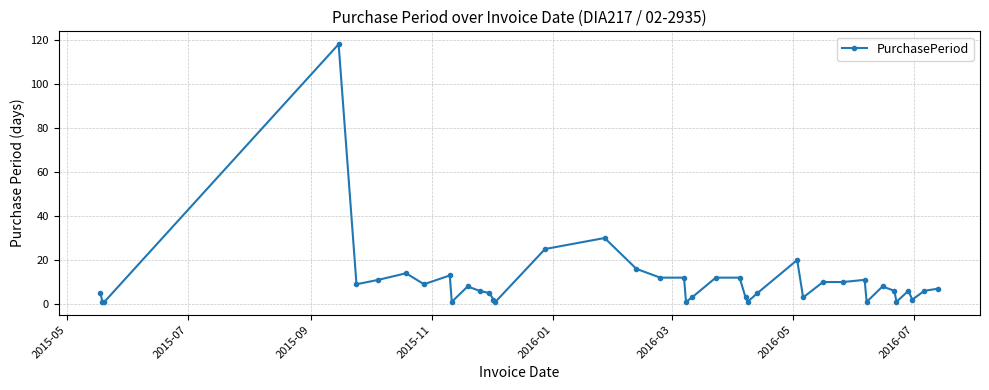

What is the difference between the maximum and minimum values?

117